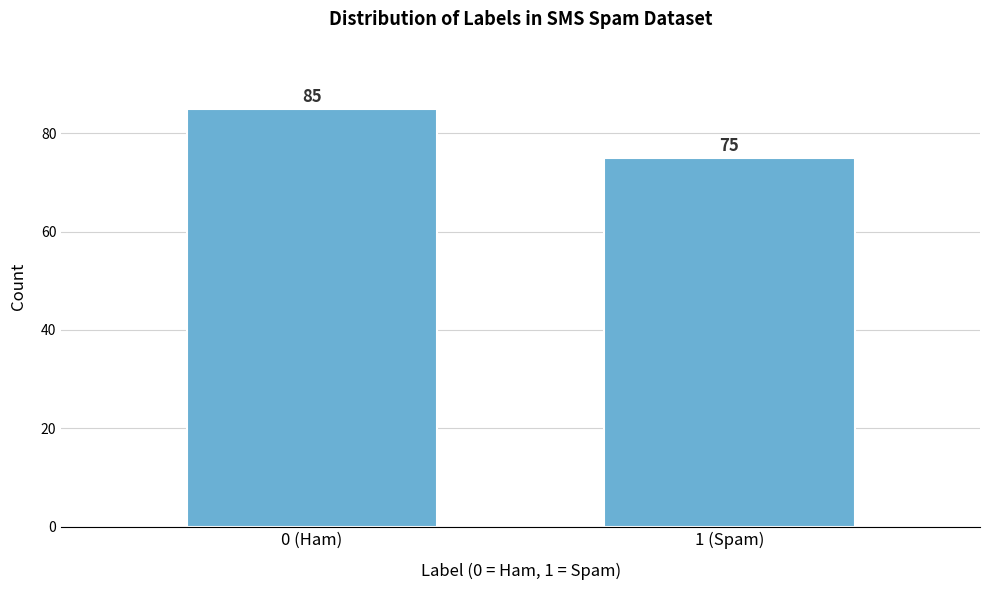

Reading left to right, extract all data points from this chart.

0 (Ham)=85	1 (Spam)=75